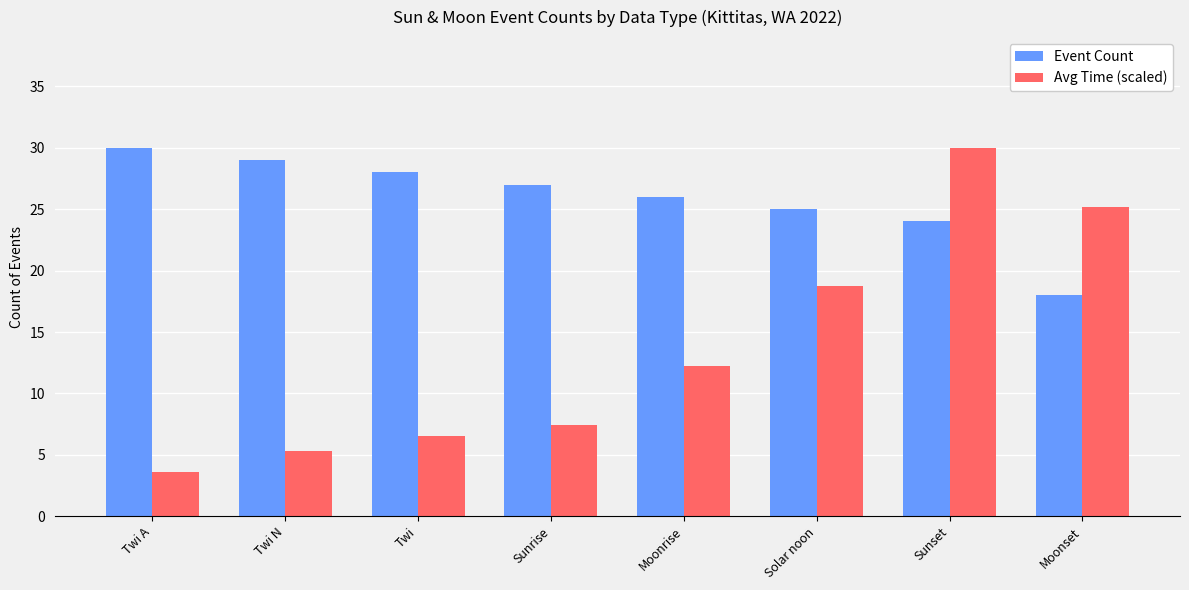

Rank the series at Moonset from lowest to highest value.

Event Count, Avg Time (scaled)